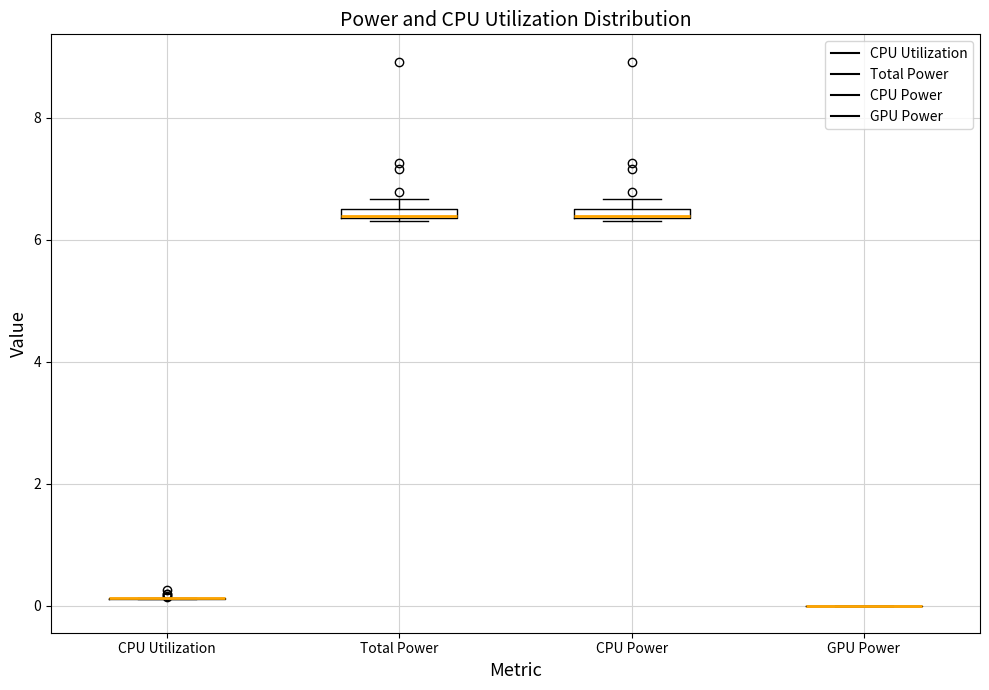

Where is the upper edge of the box for CPU Power on the y-axis? The values are not printed on the chart, so give them approximately, as read against the axis.

6.6